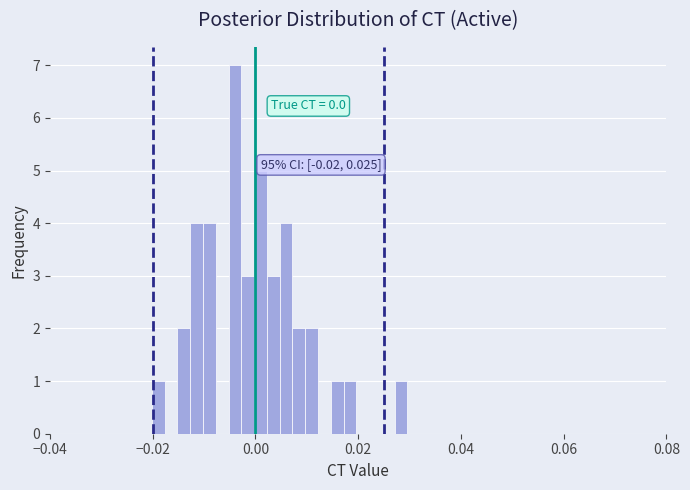

Read against the x-axis, roughly where is the centre of the tallest bar?

-0.004